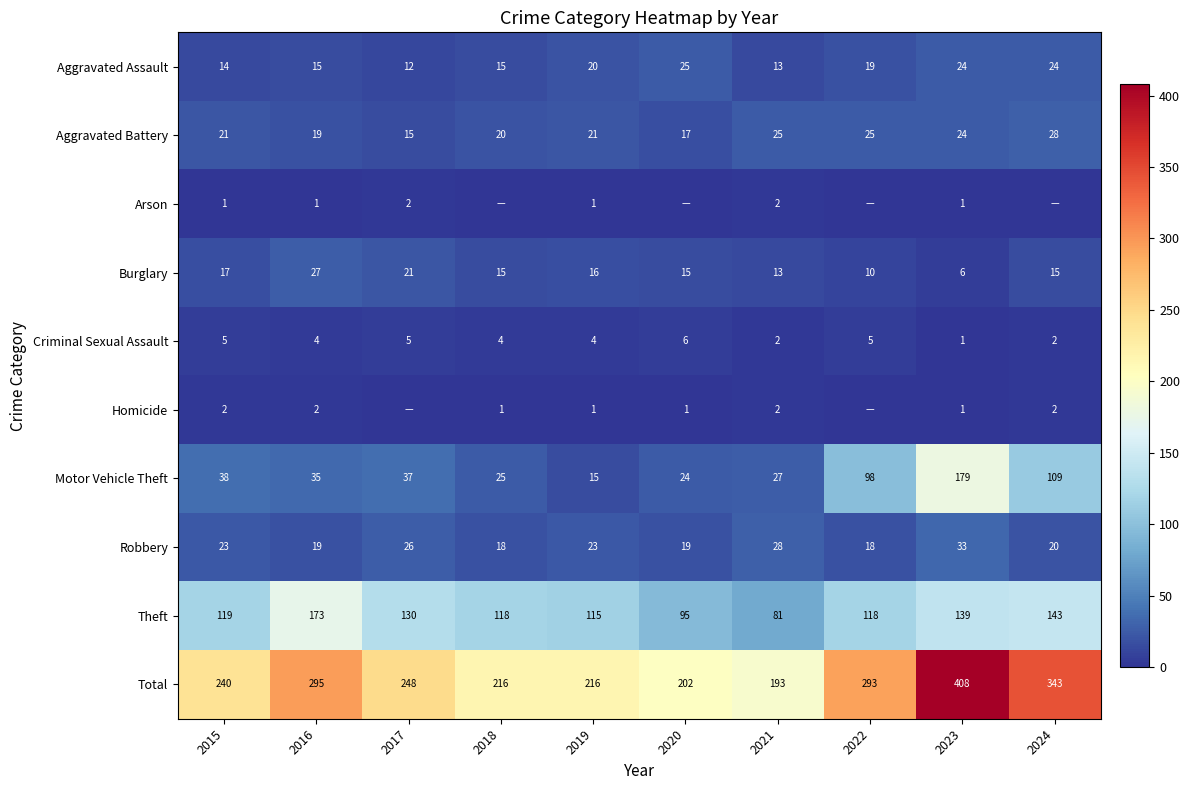

What is the sum of all Robbery values?

227